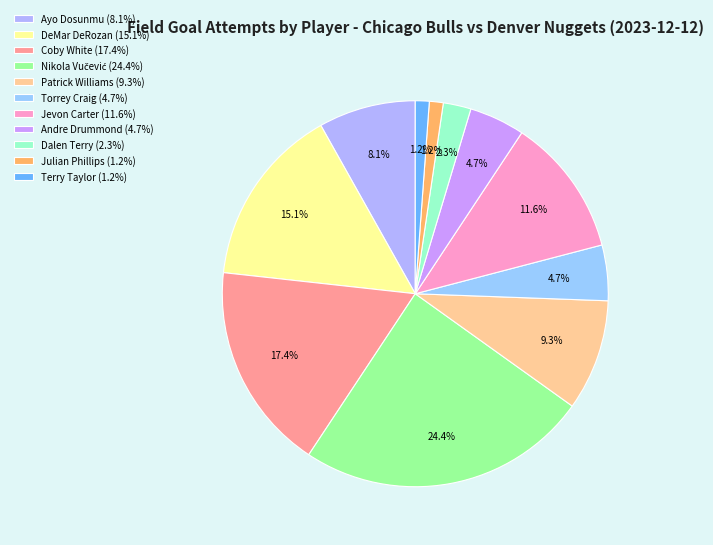

Does Coby White account for over 50% of the chart?

No